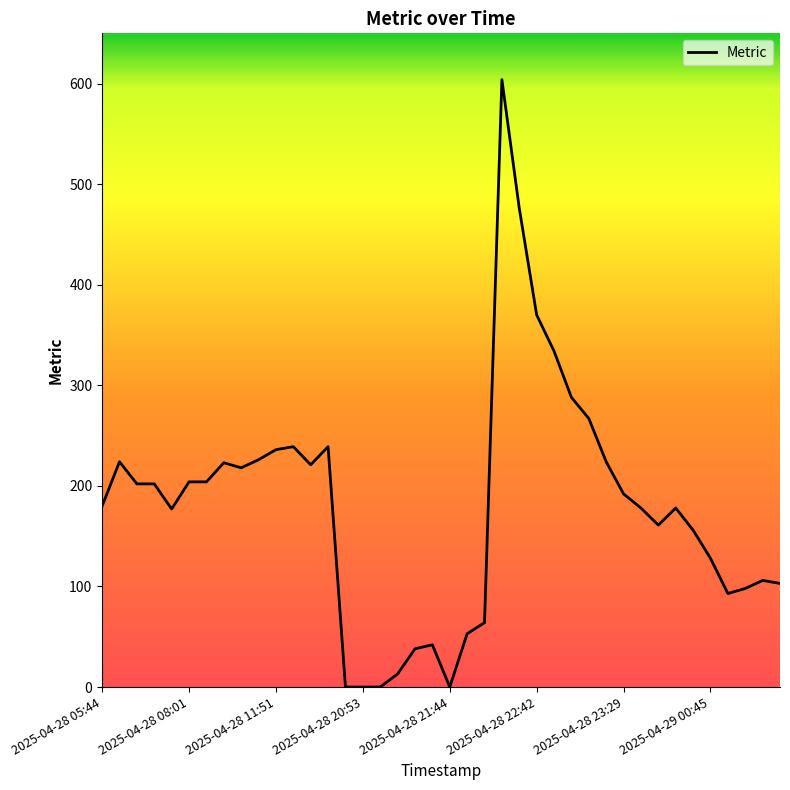

What is the difference between the maximum and minimum values?

604